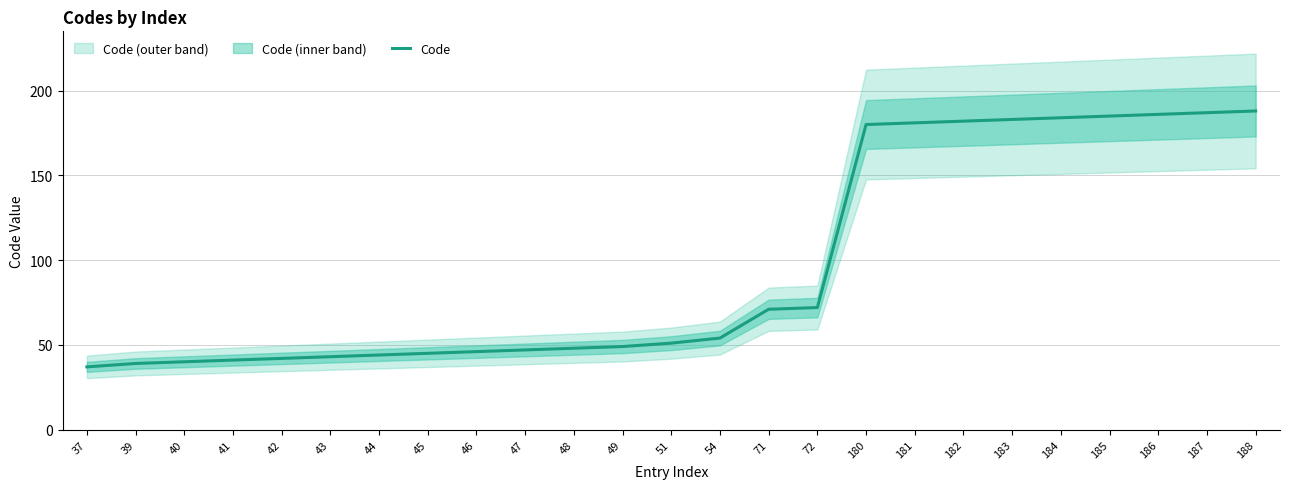

What is the value of the 2nd point from the left?

39